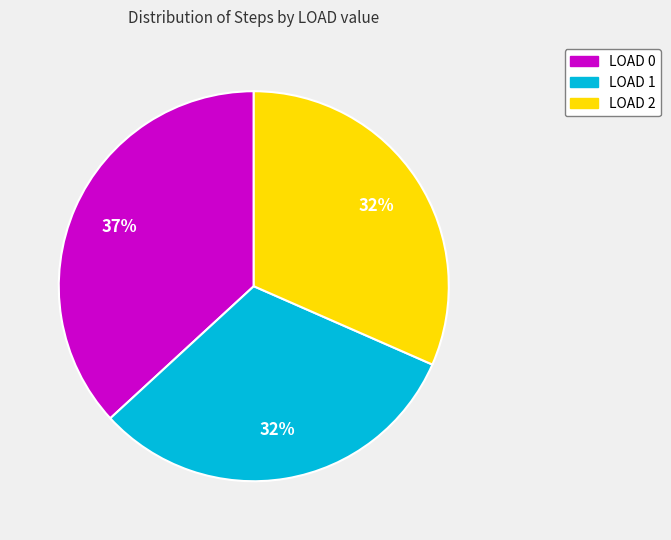

What is the largest slice in the pie chart?

LOAD 0